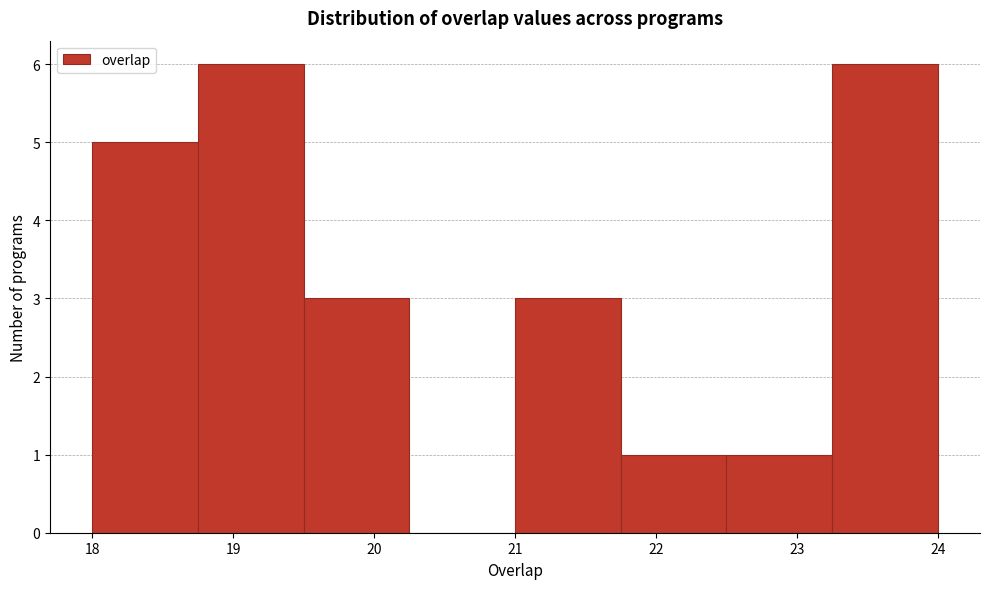

Reading left to right, transcribe this chart: for each bar, give the range it covers on the x-axis and its height. Neither the bar edges nor the heights are printed on the chart, so give them approximately, as read against the axes.

18.00 to 18.75: 5
18.75 to 19.50: 6
19.50 to 20.25: 3
20.25 to 21.00: 0
21.00 to 21.75: 3
21.75 to 22.50: 1
22.50 to 23.25: 1
23.25 to 24.00: 6